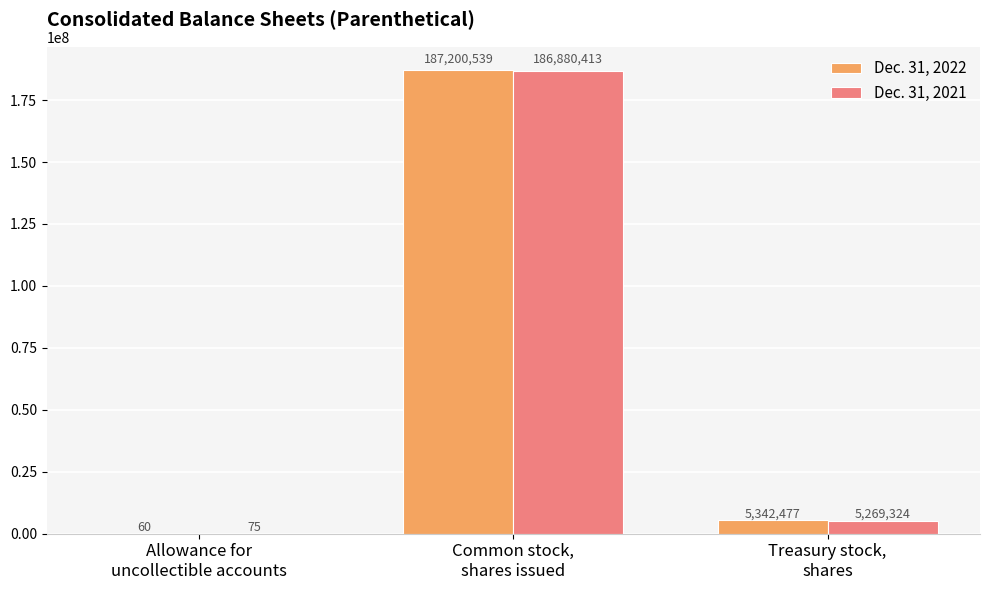

What is the greatest value displayed?

187200539